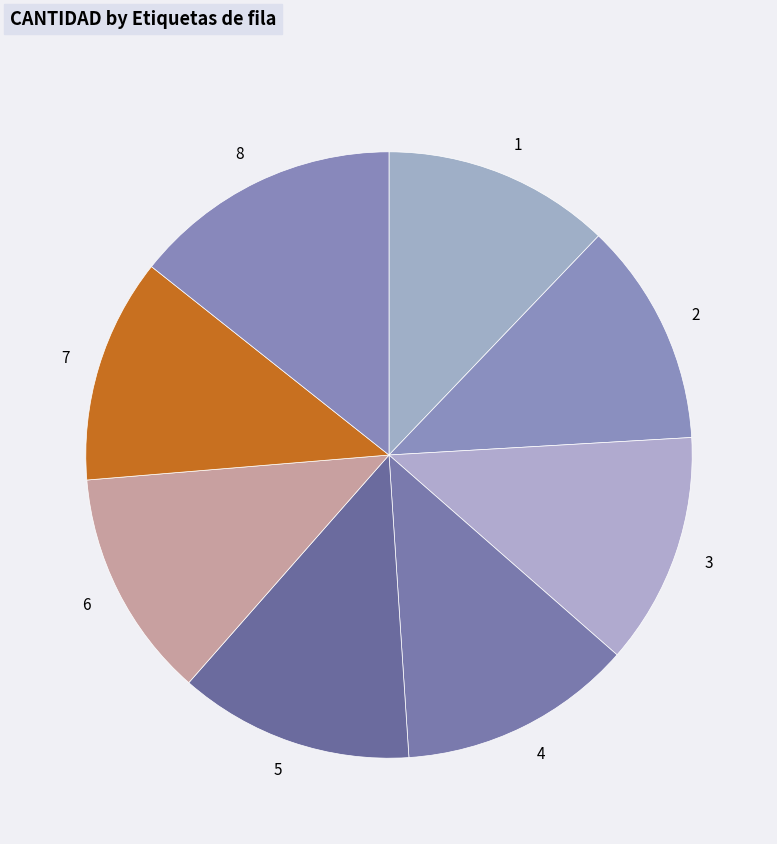

Is 3 the majority of the pie?

No